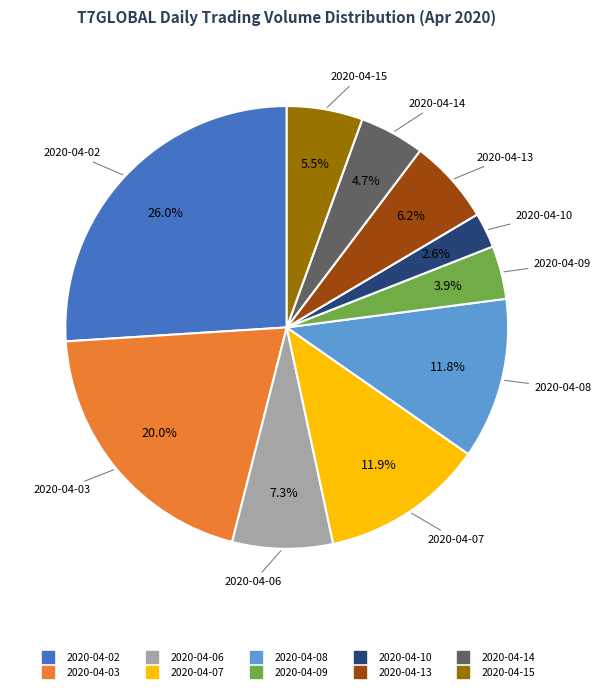

To the nearest percent, what is the average slice percentage?

10%